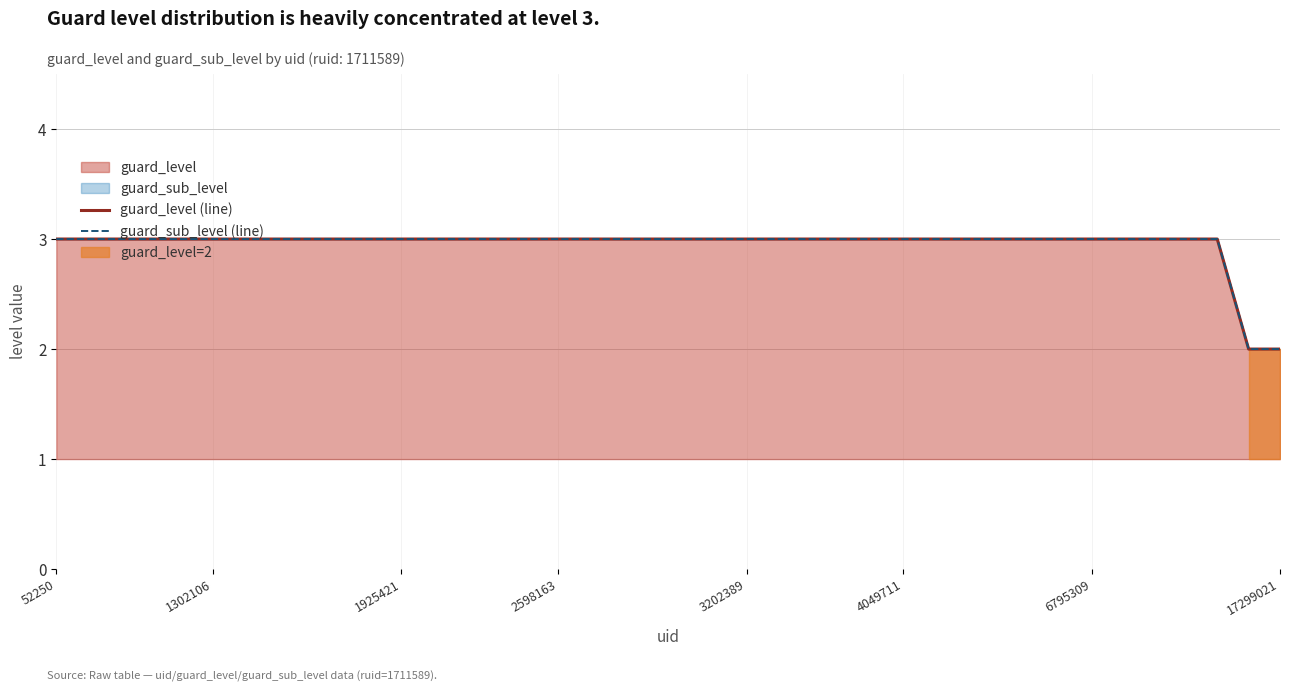

True or false: guard_sub_level (line) and guard_level (line) intersect in this chart.

False